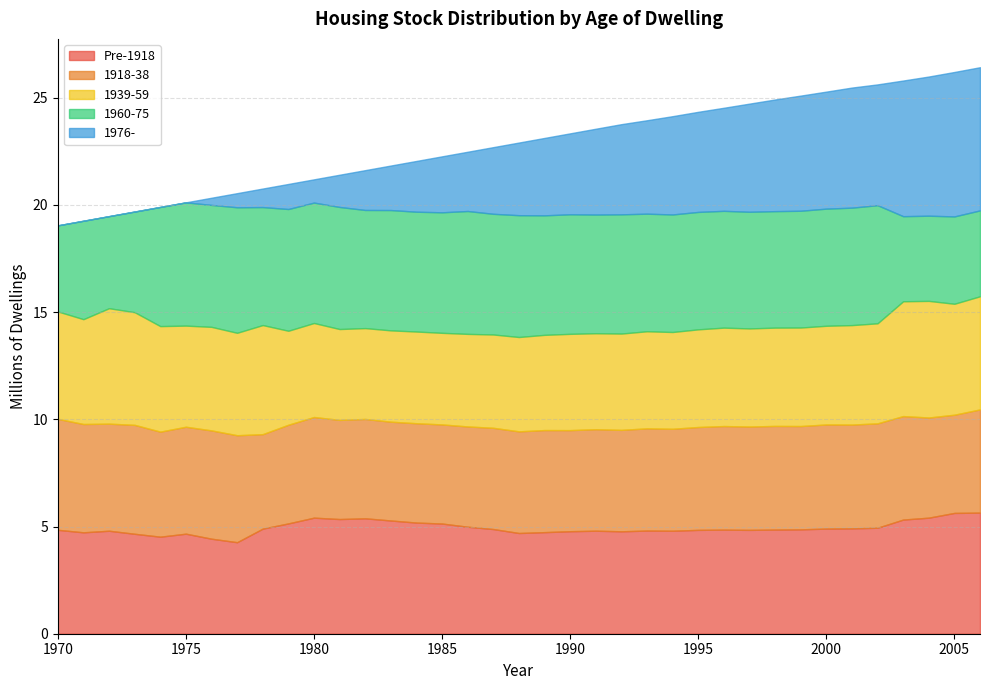

Rank the categories by 1918-38 value from lowest to highest.

1978, 2005, 1979, 1983, 1985, 1981, 1984, 1982, 2004, 1986, 1980, 1990, 1987, 1992, 1991, 1988, 1994, 1989, 1993, 1995, 2006, 1999, 1997, 2003, 1996, 1998, 2001, 2000, 2002, 1974, 1975, 1977, 1972, 1976, 1971, 1973, 1970